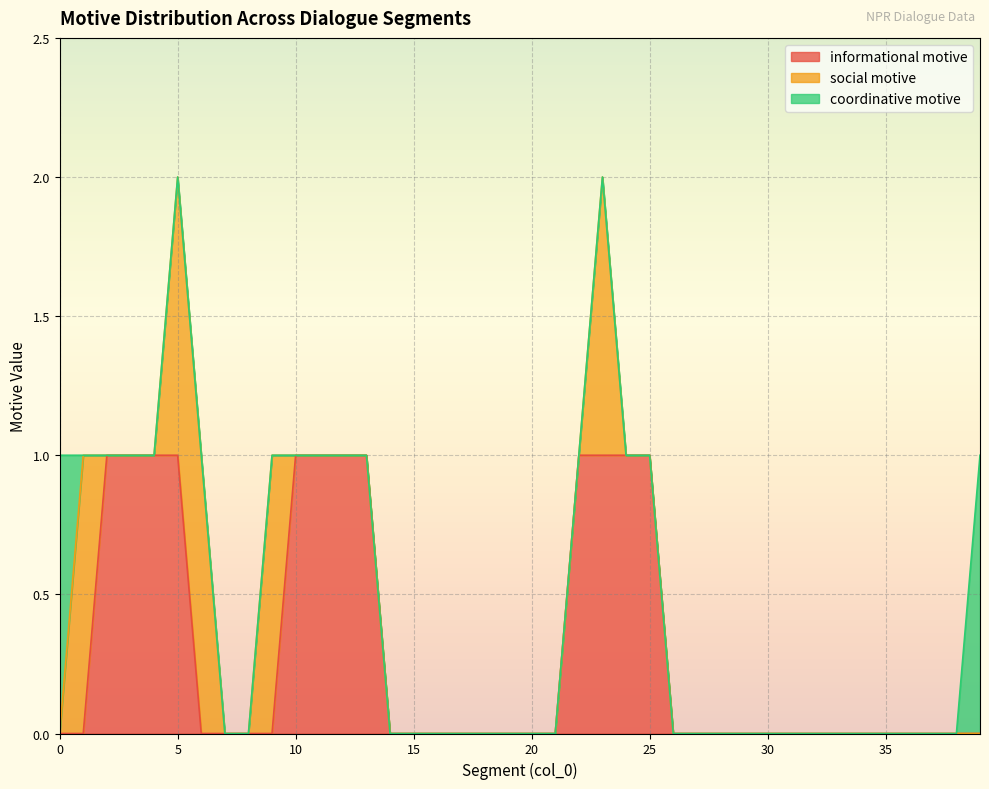

What is the value of the informational motive point at the 25th from the left?

1